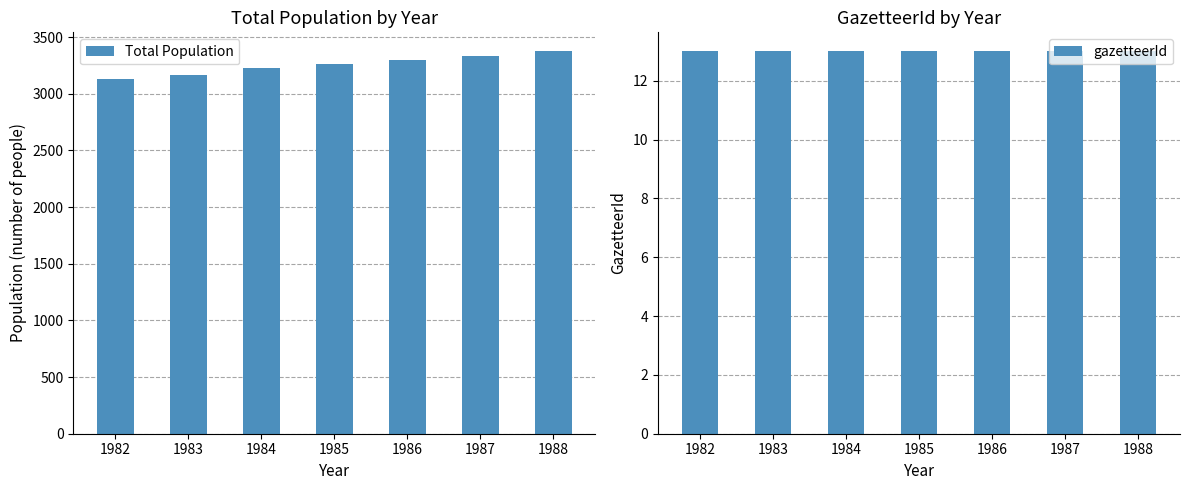

How many groups of bars are there?

7